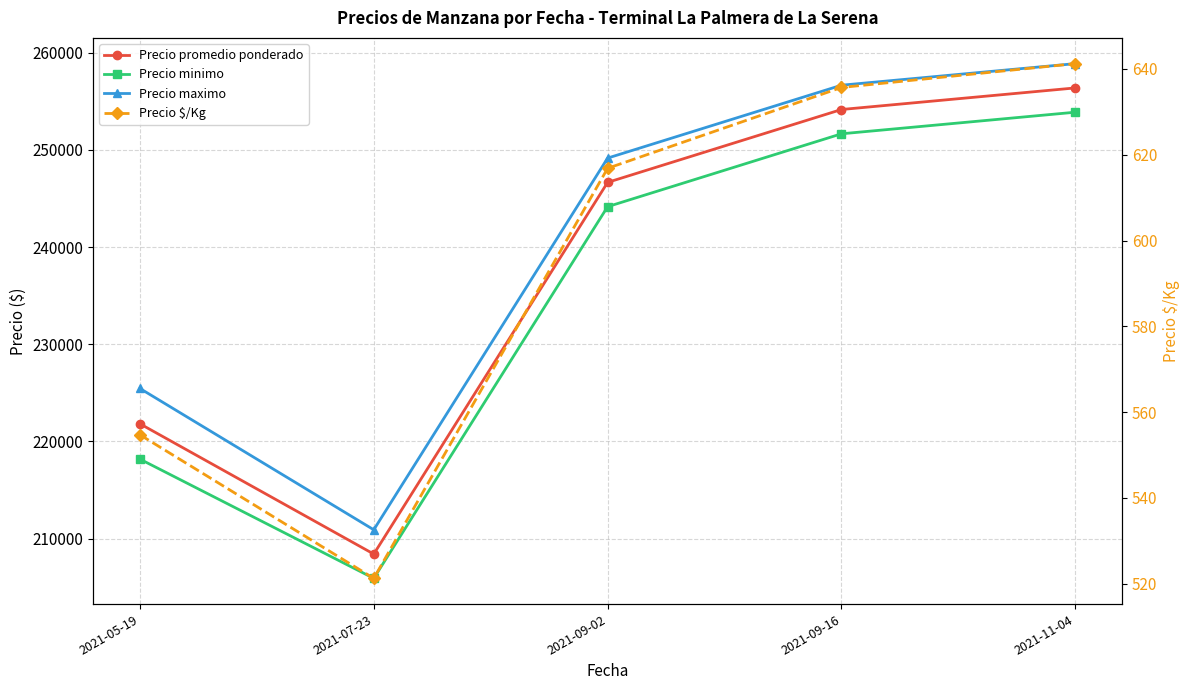

Reading left to right, list all the values displayed in this chart.

Precio promedio ponderado: 2021-05-19=221818.2	2021-07-23=208409.1	2021-09-02=246666.7	2021-09-16=254166.7	2021-11-04=256388.9
Precio minimo: 2021-05-19=218181.8	2021-07-23=205909.1	2021-09-02=244166.7	2021-09-16=251666.7	2021-11-04=253888.9
Precio maximo: 2021-05-19=225454.5	2021-07-23=210909.1	2021-09-02=249166.7	2021-09-16=256666.7	2021-11-04=258888.9
Precio $/Kg: 2021-05-19=554.7	2021-07-23=521.3	2021-09-02=616.8	2021-09-16=635.7	2021-11-04=641.2